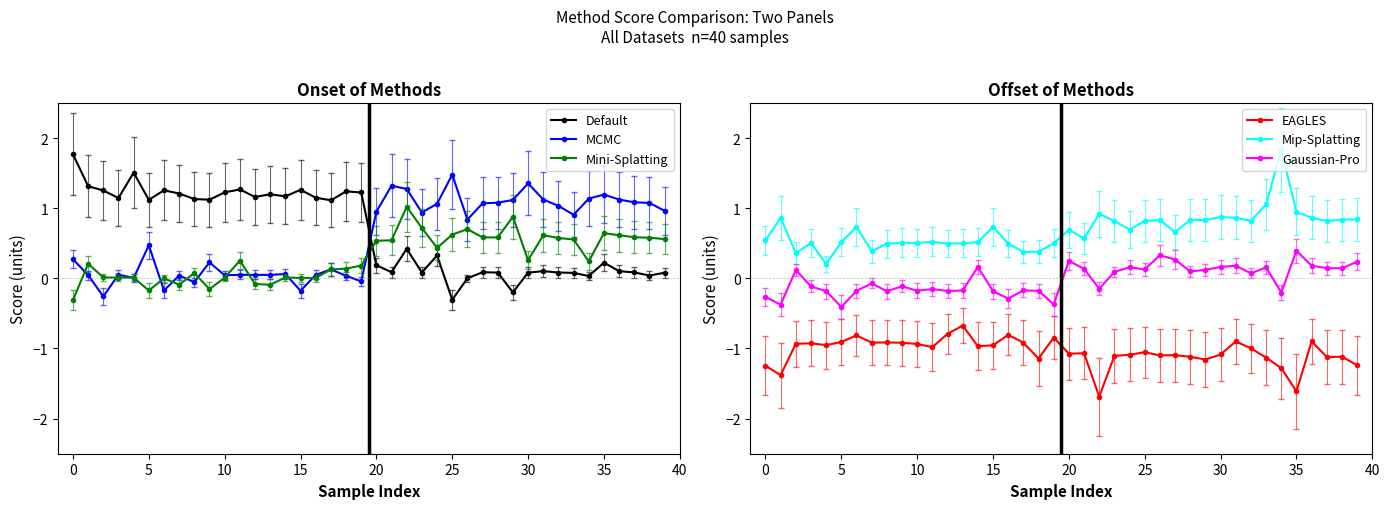

What is the smallest value displayed?

-1.7